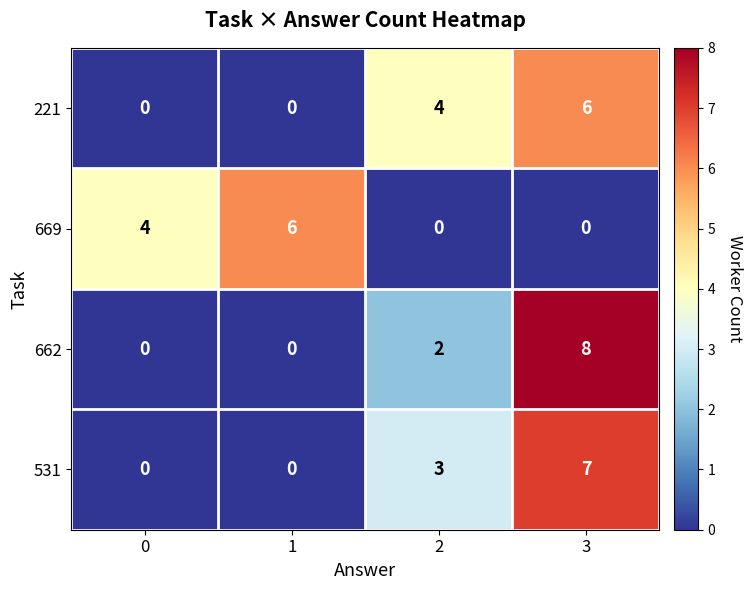

Which series has the largest range (max minus min)?

662